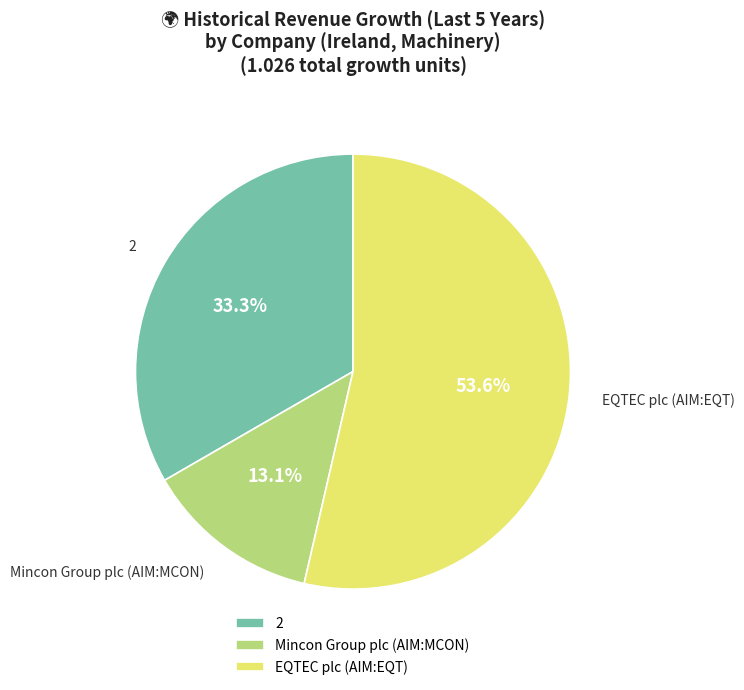

To the nearest percent, what percentage of the pie is 2?

33%